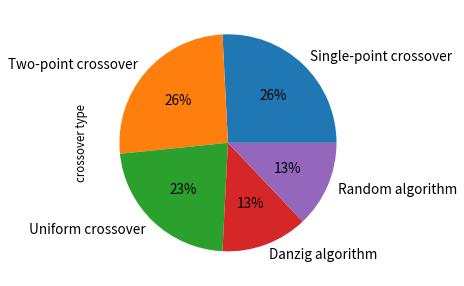

To the nearest percent, what percentage of the pie is Uniform crossover?

23%